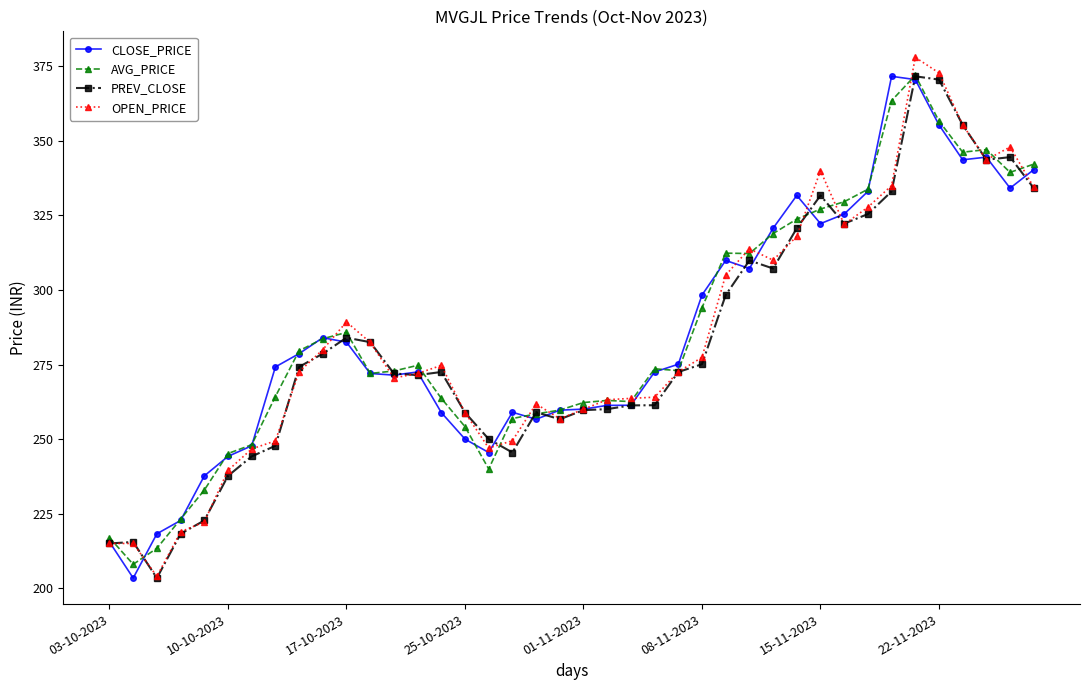

What is the minimum value for CLOSE_PRICE?

203.4